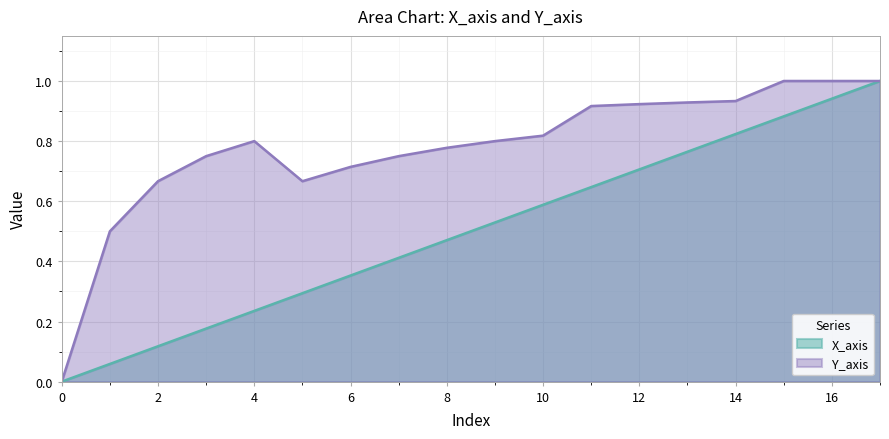

True or false: X_axis has more than 2 points higher than both neighbors.

False